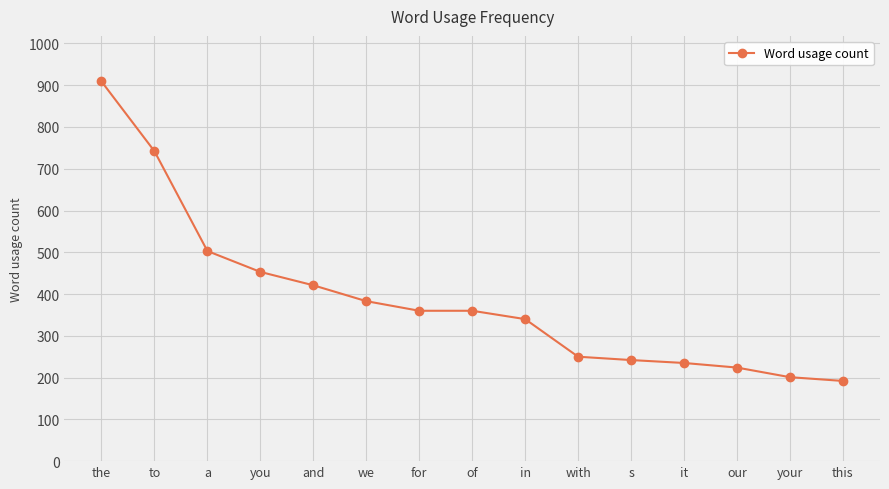

Between a and with, which is larger?

a